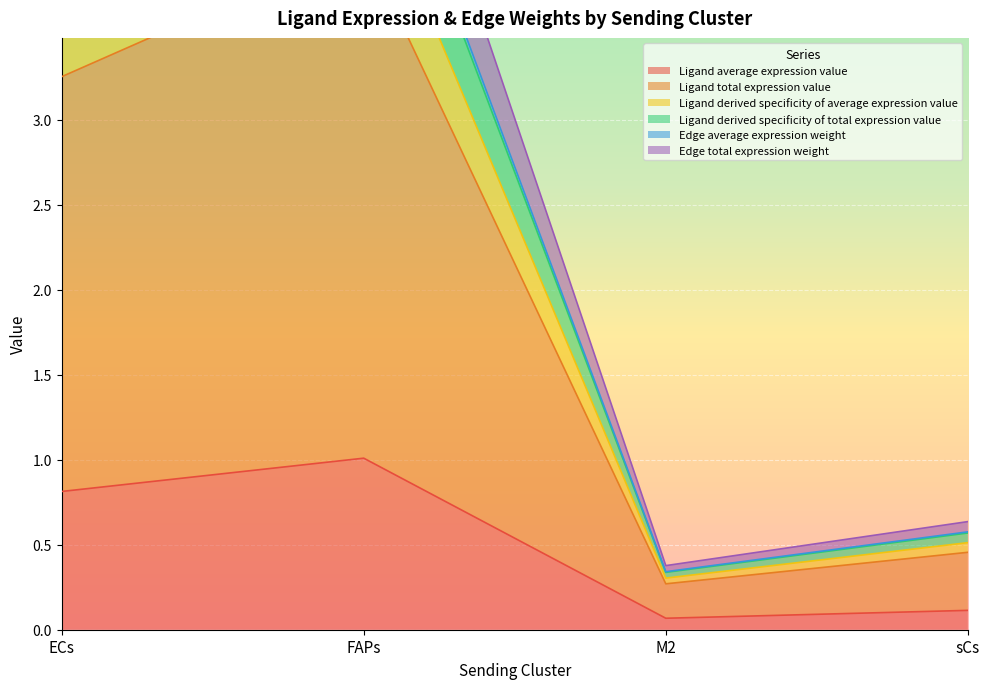

How many series are shown in this chart?

6